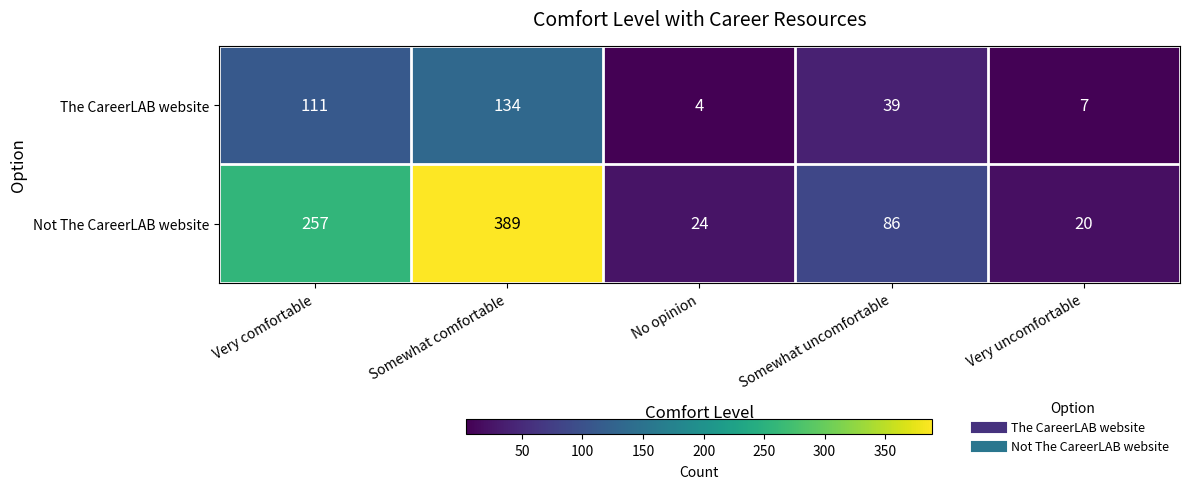

At which category is the sum across all series the highest?

Somewhat comfortable